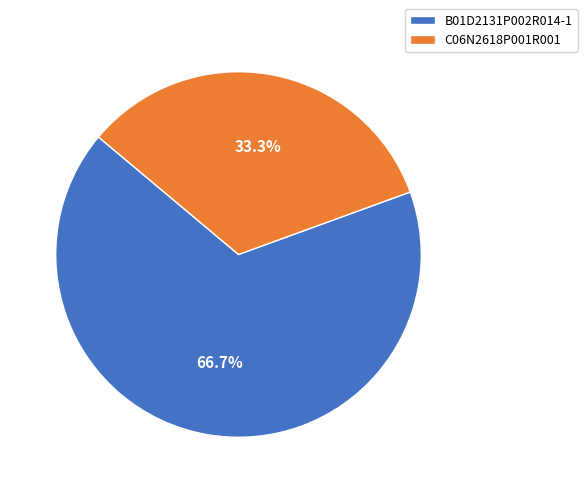

Which slice is the largest?

B01D2131P002R014-1